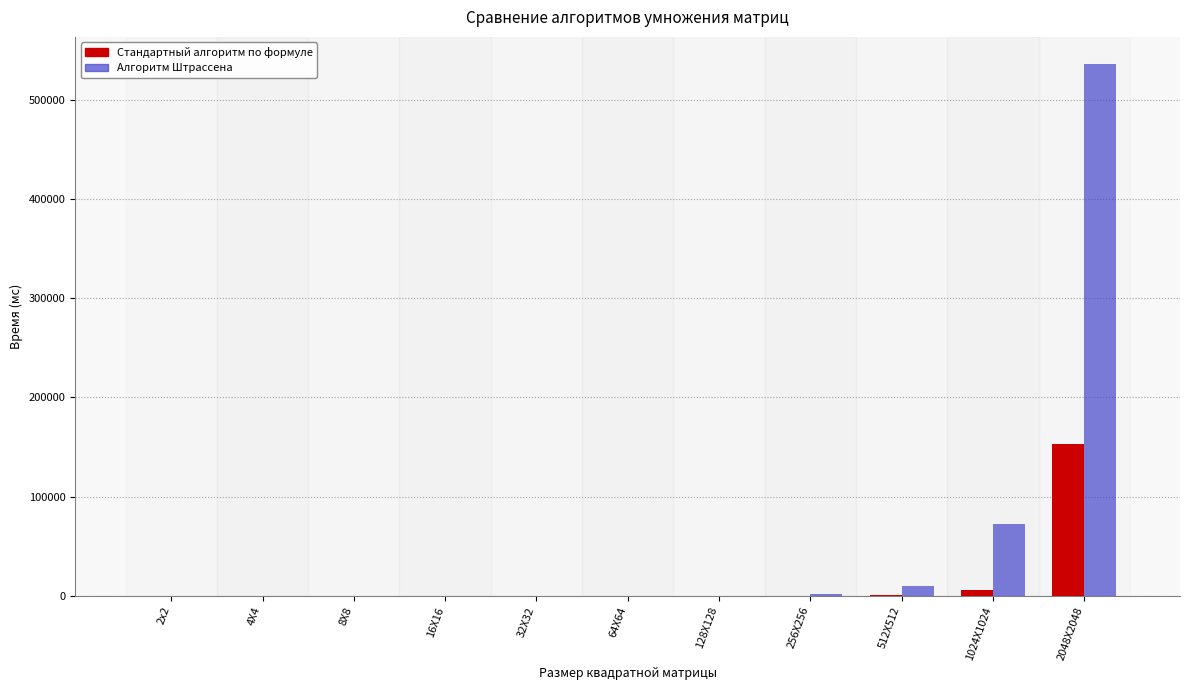

What are all the series names shown in the legend?

Стандартный алгоритм по формуле, Алгоритм Штрассена